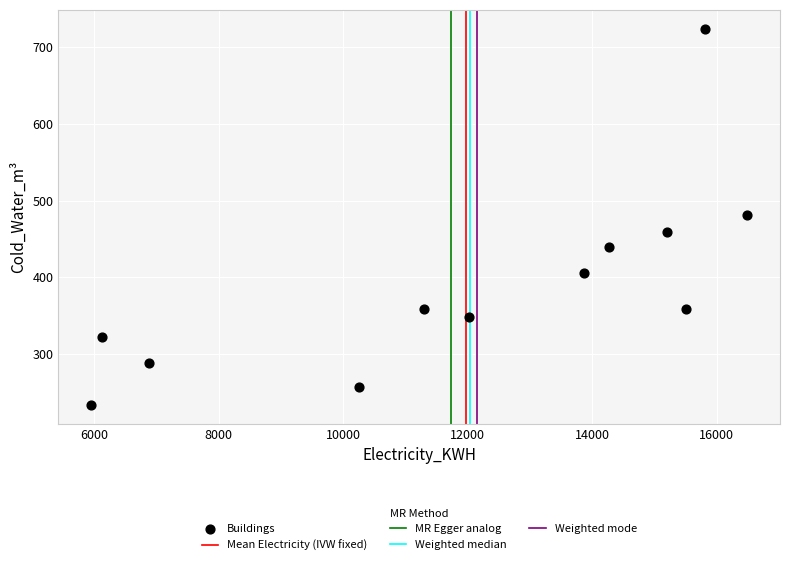

What is the average X value?

11976.5